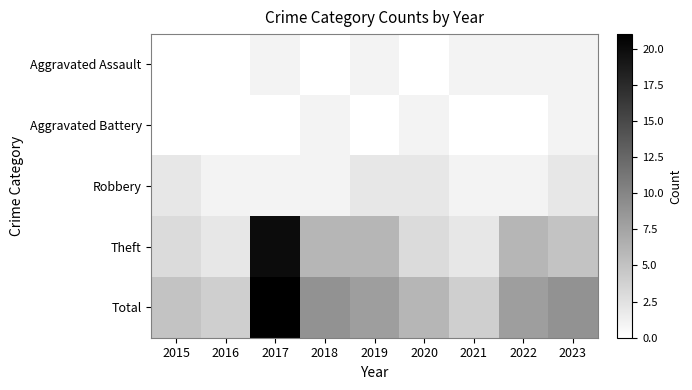

What is the greatest value displayed?

21